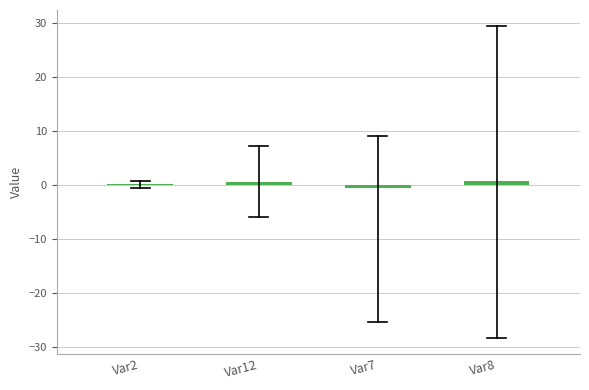

Reading left to right, what are all the values shown in this chart?

0.3	0.7	-0.5	0.7